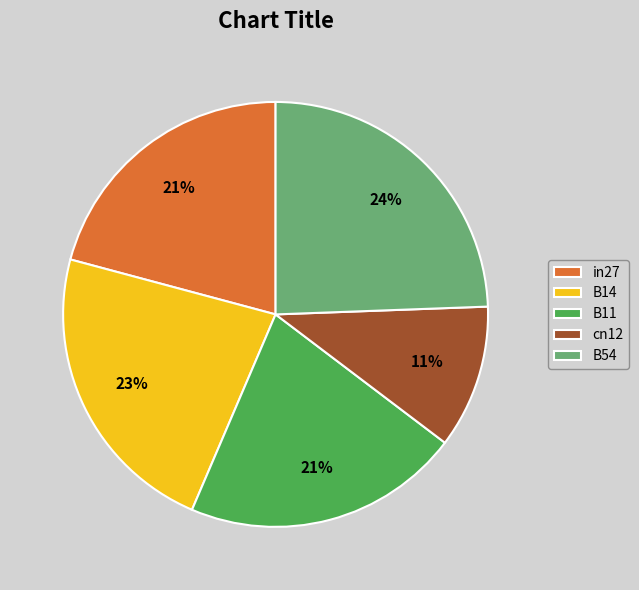

To the nearest percent, what is the combined percentage of cn12 and B54?

35%